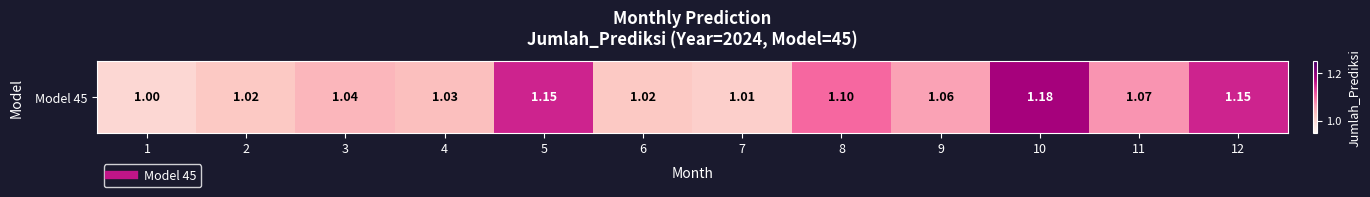

What is the difference between the second highest and minimum values?

0.1